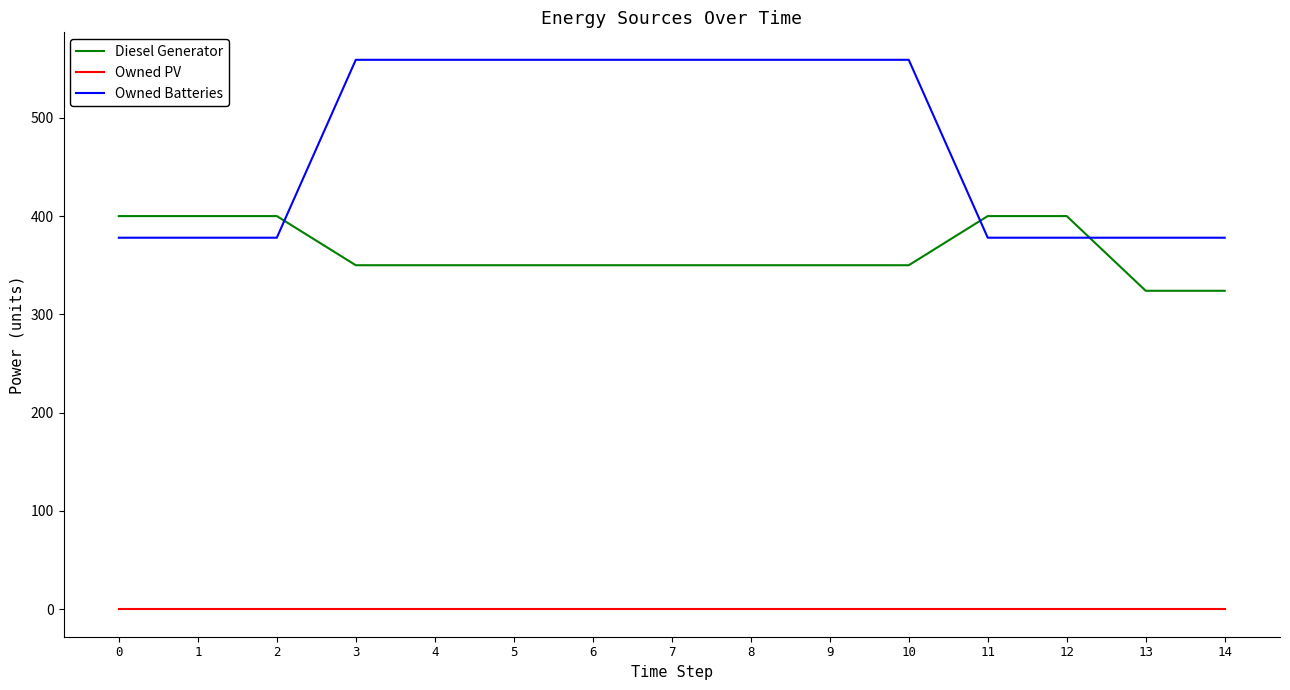

Rank the series by their maximum value, from highest to lowest.

Owned Batteries, Diesel Generator, Owned PV